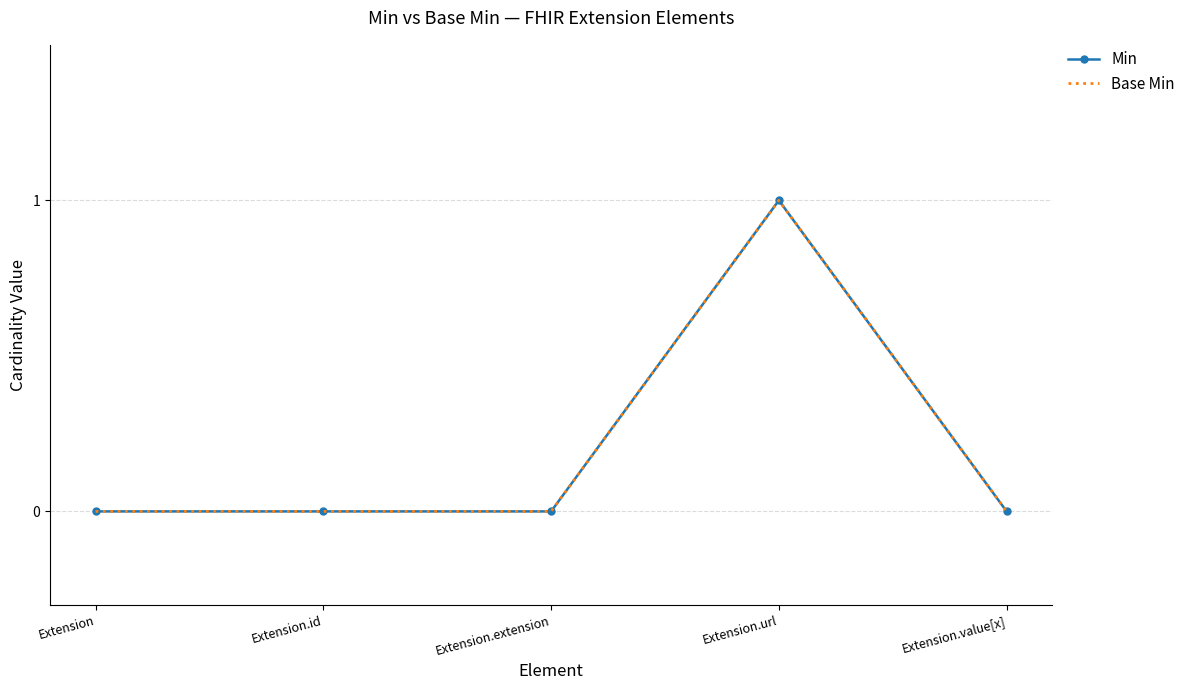

Which series has the largest total across all categories?

Min